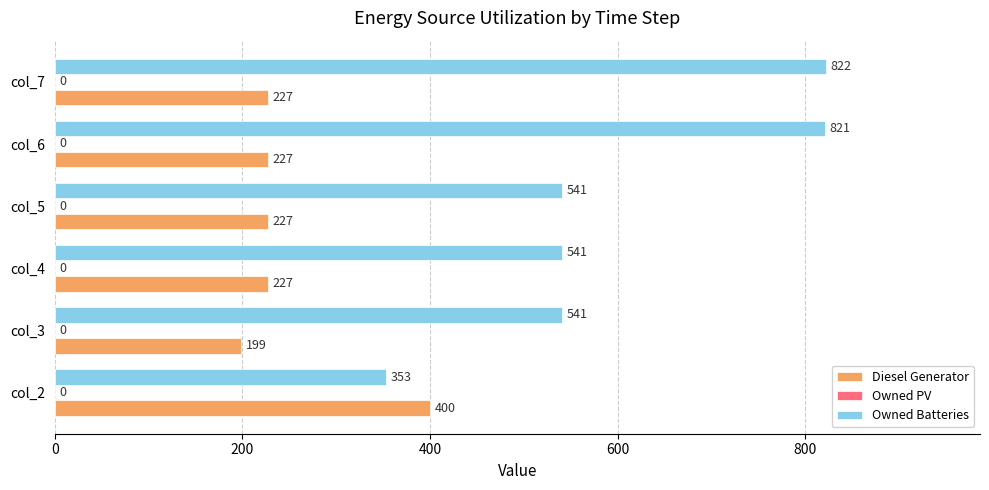

What is the spread (max minus min) of values at col_5?

314.0